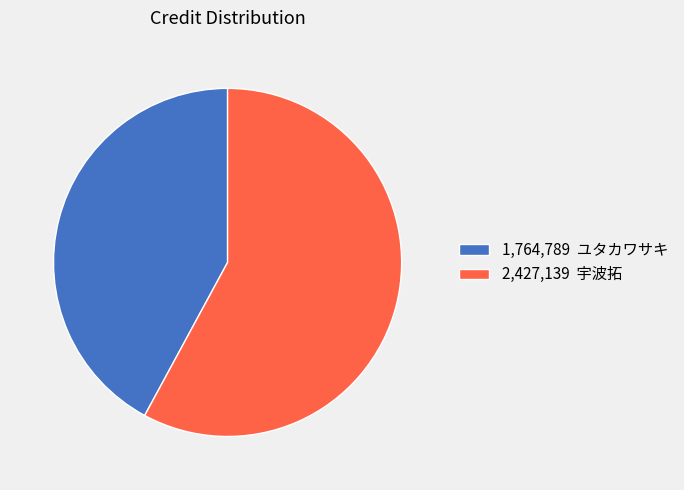

Combined, do 1,764,789 ユタカワサキ and 2,427,139 宇波拓 account for over 50%?

Yes